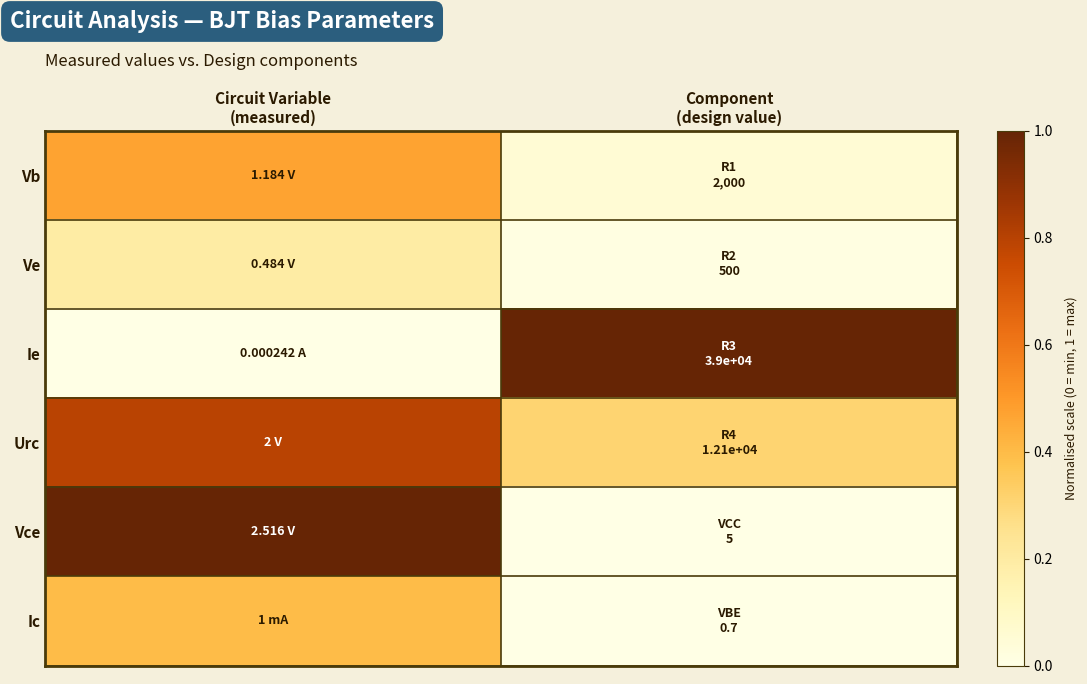

Between Component
(design value) and Circuit Variable
(measured), which is larger?

Circuit Variable
(measured)